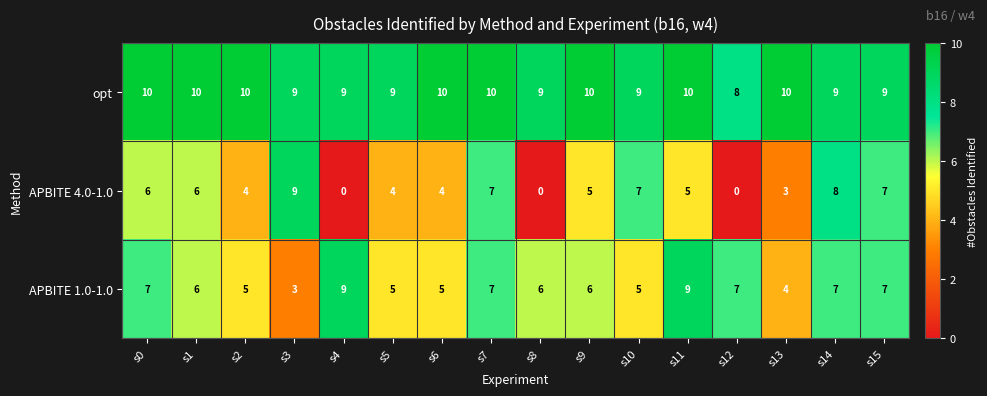

What is the spread (max minus min) of values at s5?

5